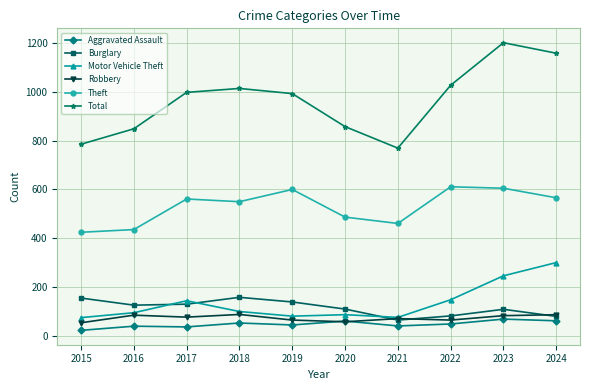

What is the highest value of the Burglary series?

159